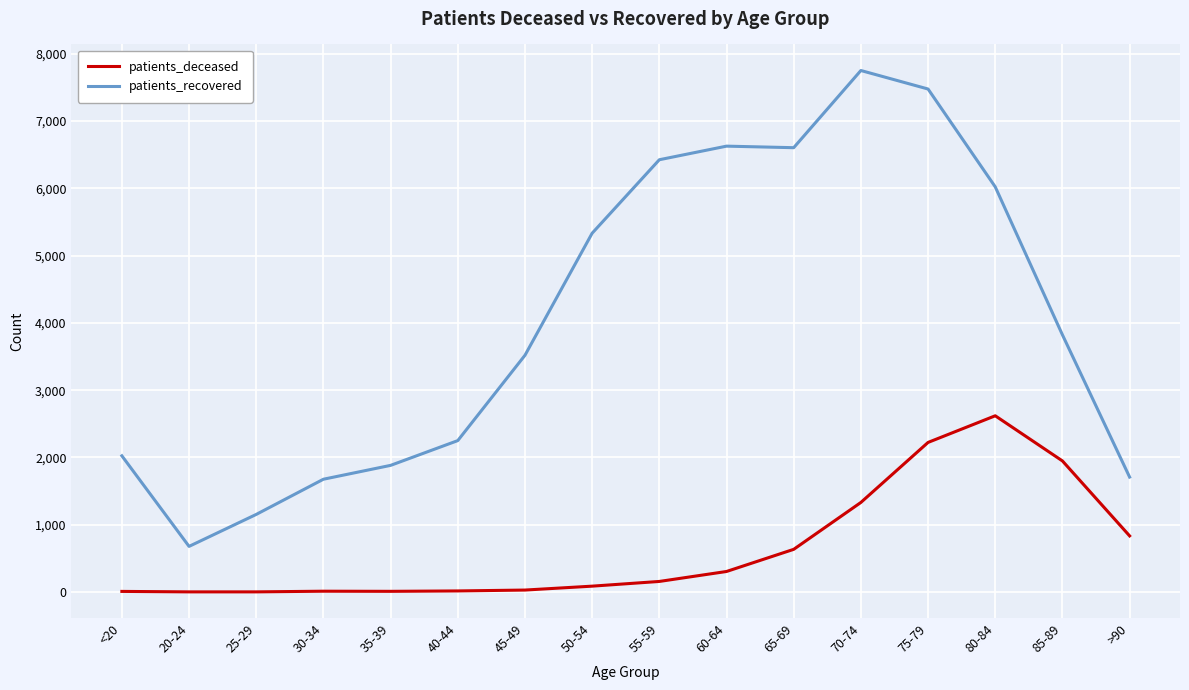

Does the chart have visible grid lines?

Yes